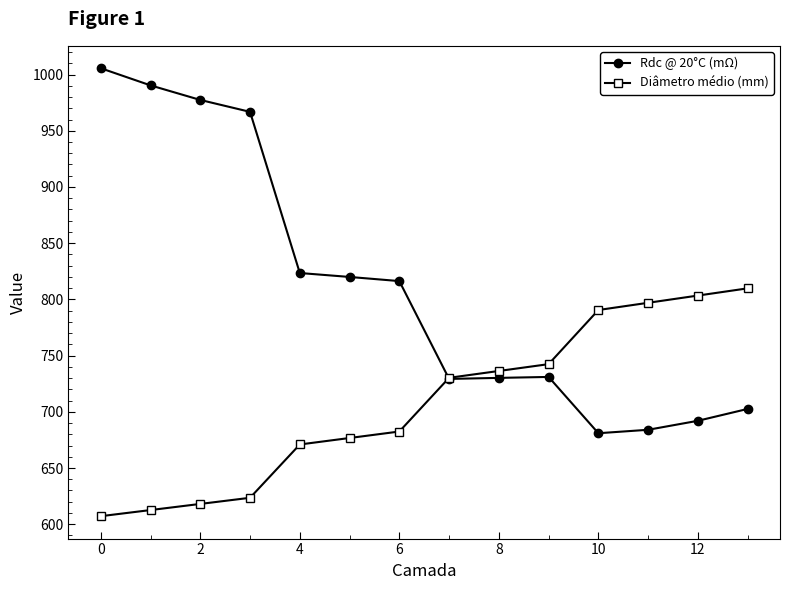

Which series has the widest spread of values?

Rdc @ 20°C (mΩ)